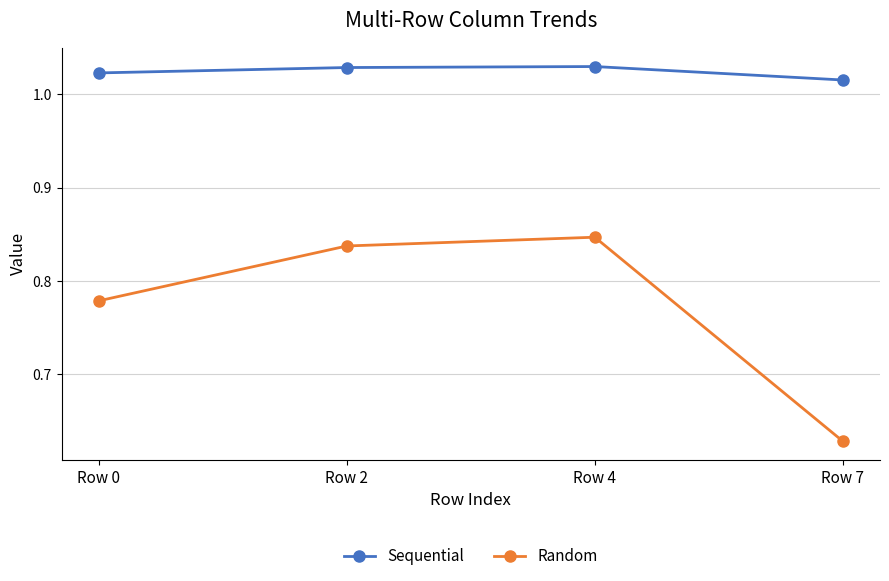

True or false: Random has a value of 0.4 at Row 0.

False